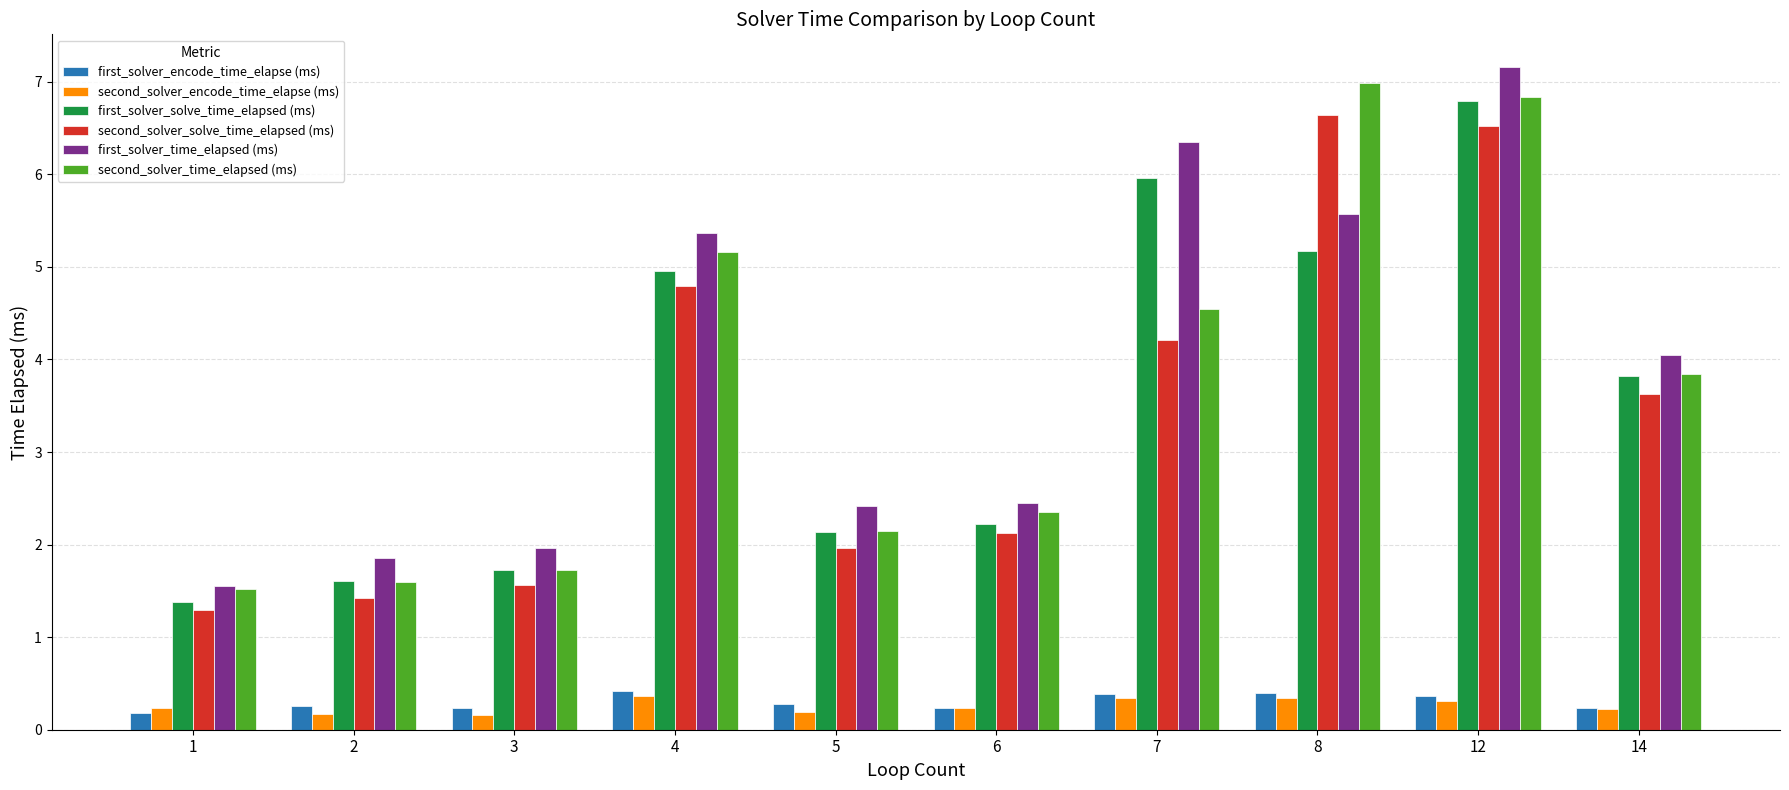

Which series changed the most between 4 and 6?

first_solver_time_elapsed (ms)